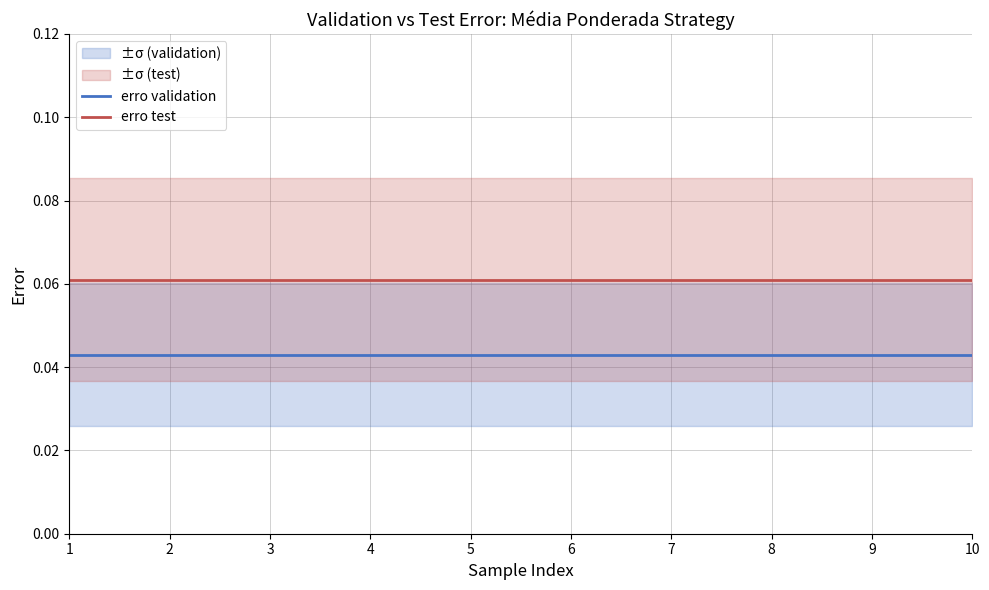

The erro test series shows 0.1 at 1. True or false?

True